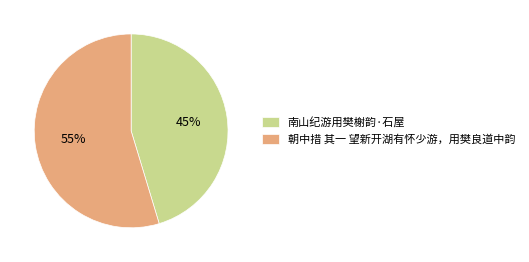

Rank the categories by value from highest to lowest.

朝中措 其一 望新开湖有怀少游，用樊良道中韵, 南山纪游用樊榭韵·石屋